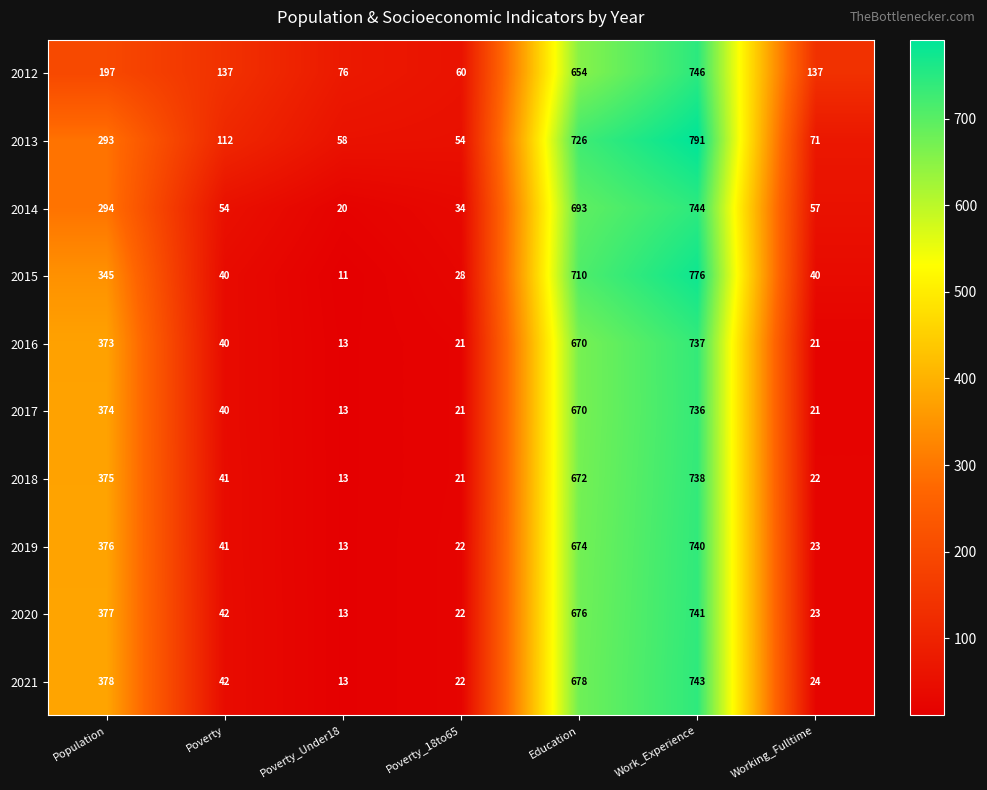

What is the sum of all 2017 values?

1875